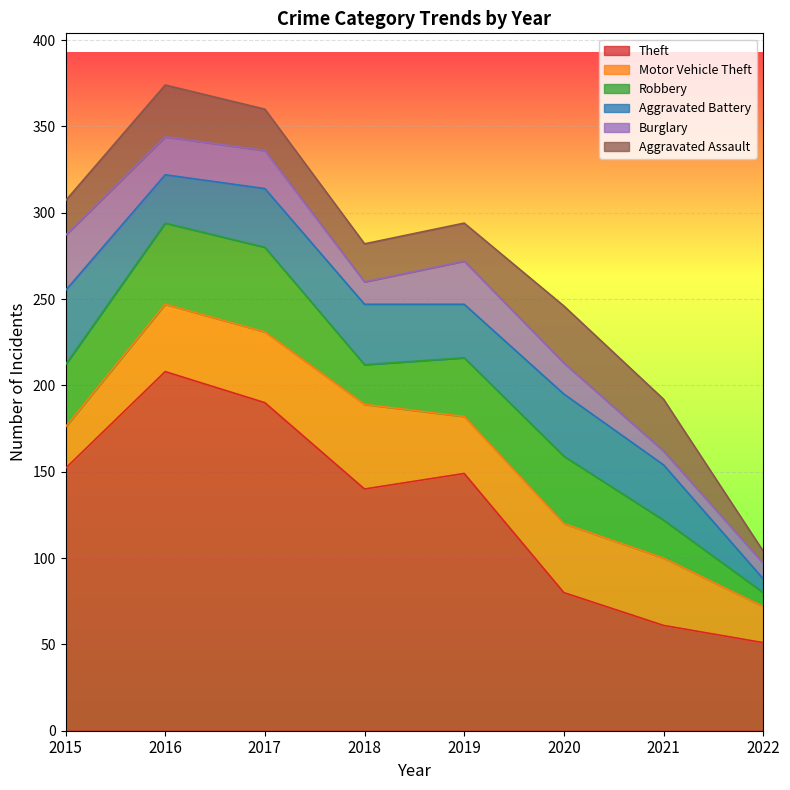

Is it true that Robbery equals 39 at 2020?

True